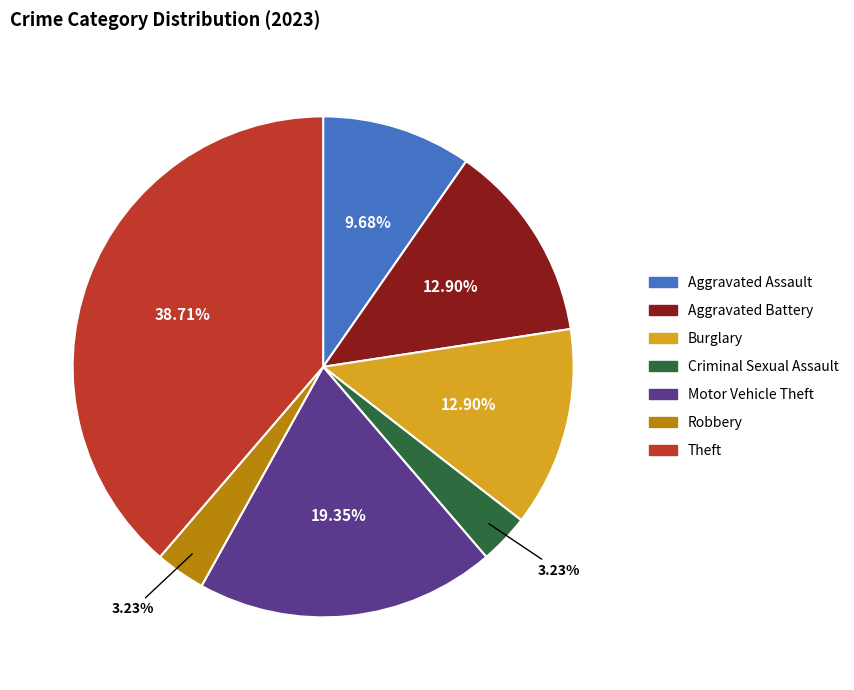

Does any single category account for the majority?

No